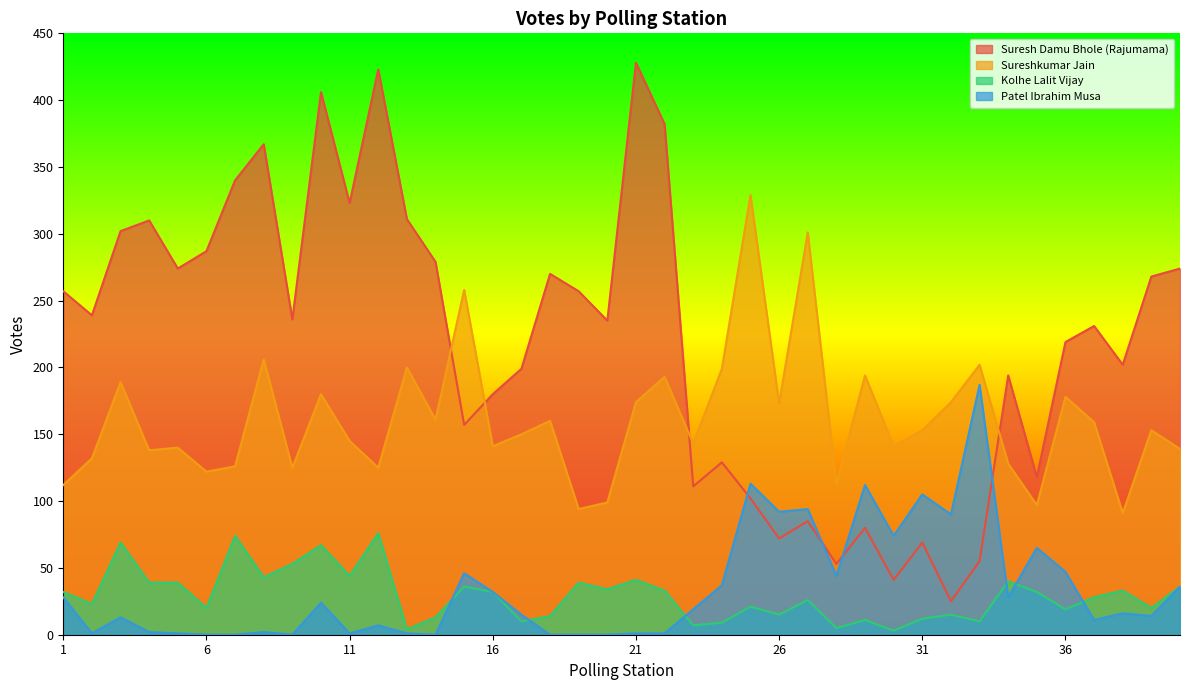

How many intersections are there between Kolhe Lalit Vijay and Patel Ibrahim Musa?

6